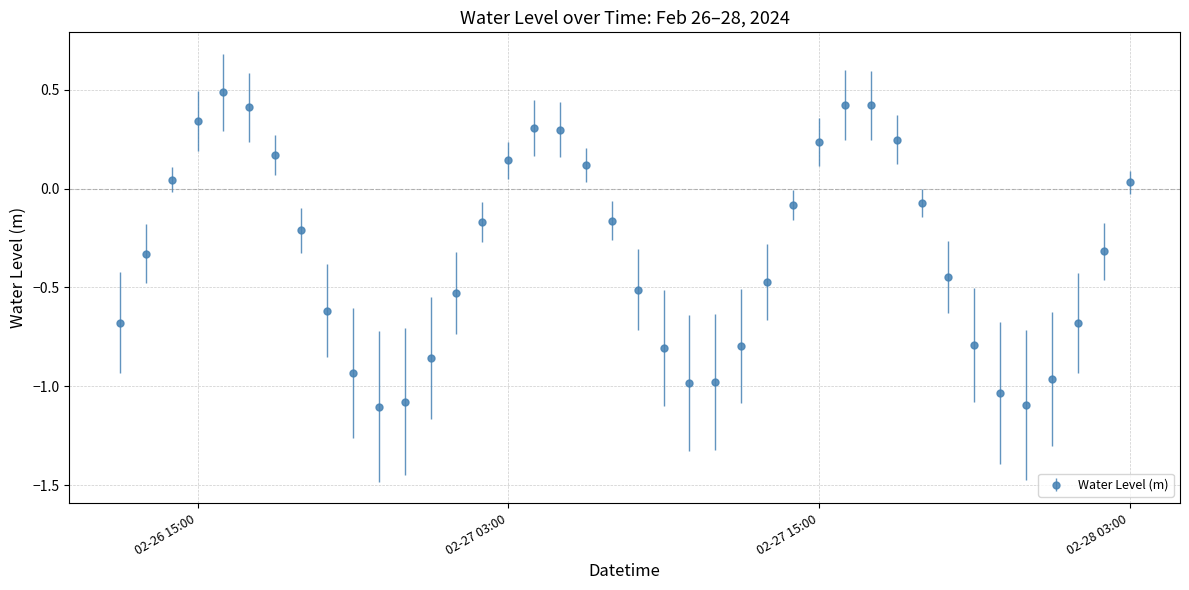

What is the value of the 12th point from the left?

-1.1